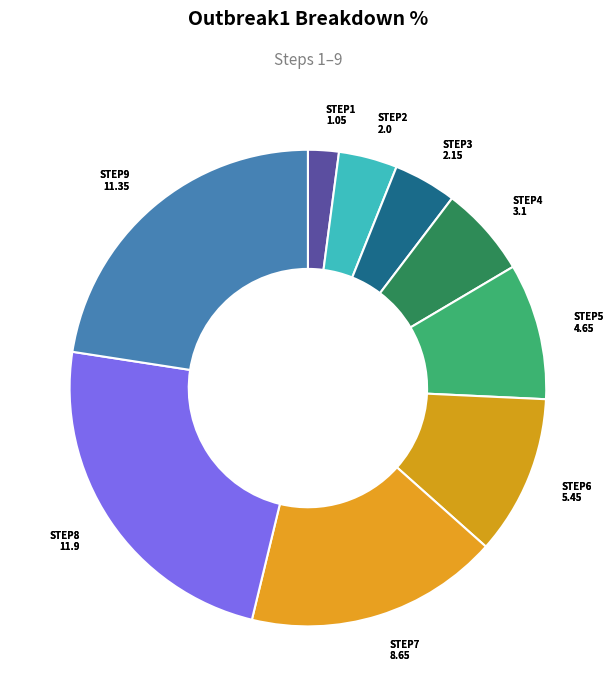

Does any single category account for the majority?

No